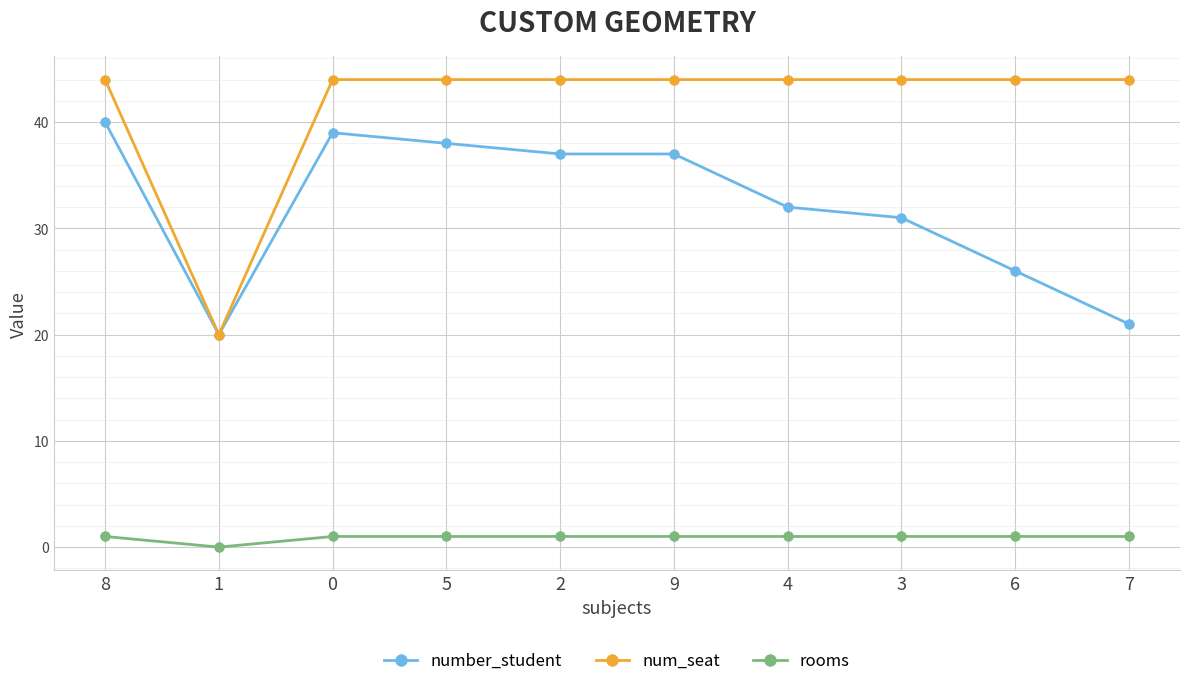

Which series has the largest range (max minus min)?

num_seat